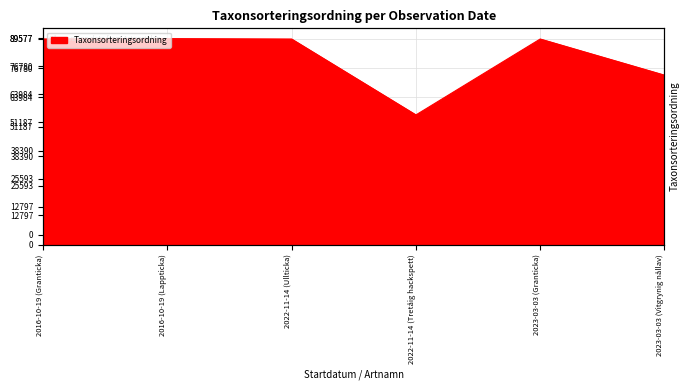

True or false: the data has more than 0 interior local peaks.

True